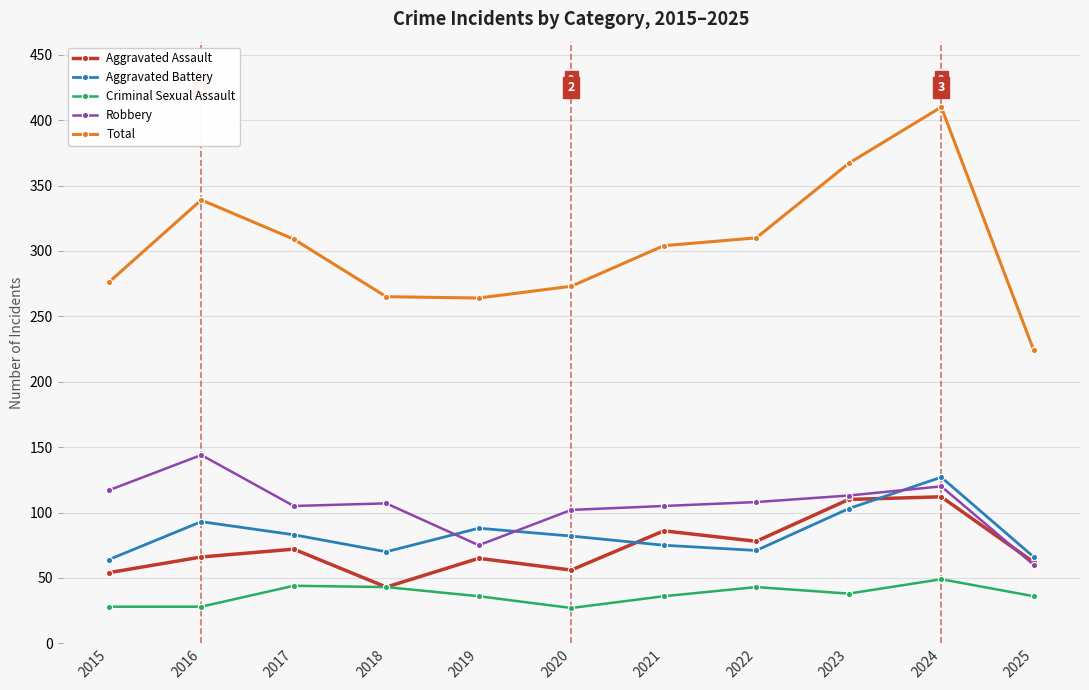

Which series changed the most between 2019 and 2025?

Total